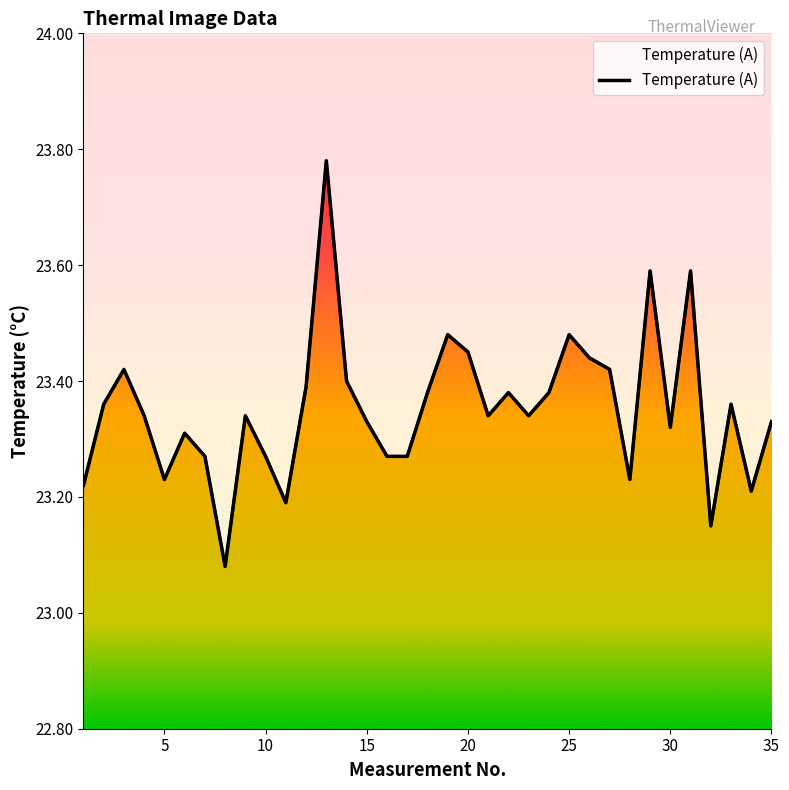

Rank the categories by value from lowest to highest.

8, 32, 11, 34, 1, 5, 28, 7, 10, 16, 17, 6, 30, 15, 35, 4, 9, 21, 23, 2, 33, 18, 22, 24, 12, 14, 3, 27, 26, 20, 19, 25, 29, 31, 13